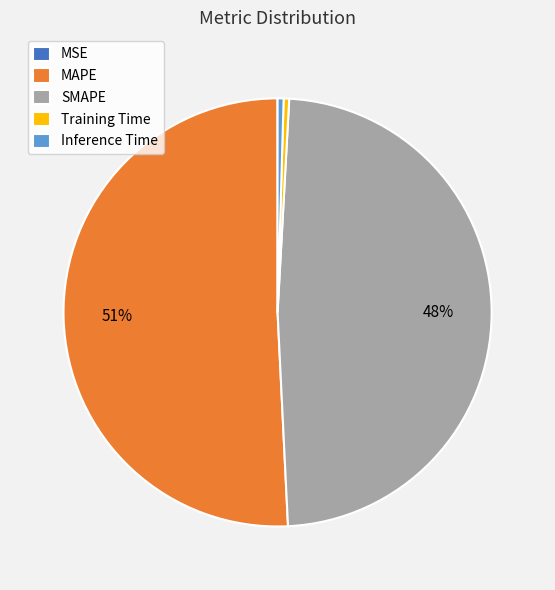

Which category has the biggest portion of the pie?

MAPE